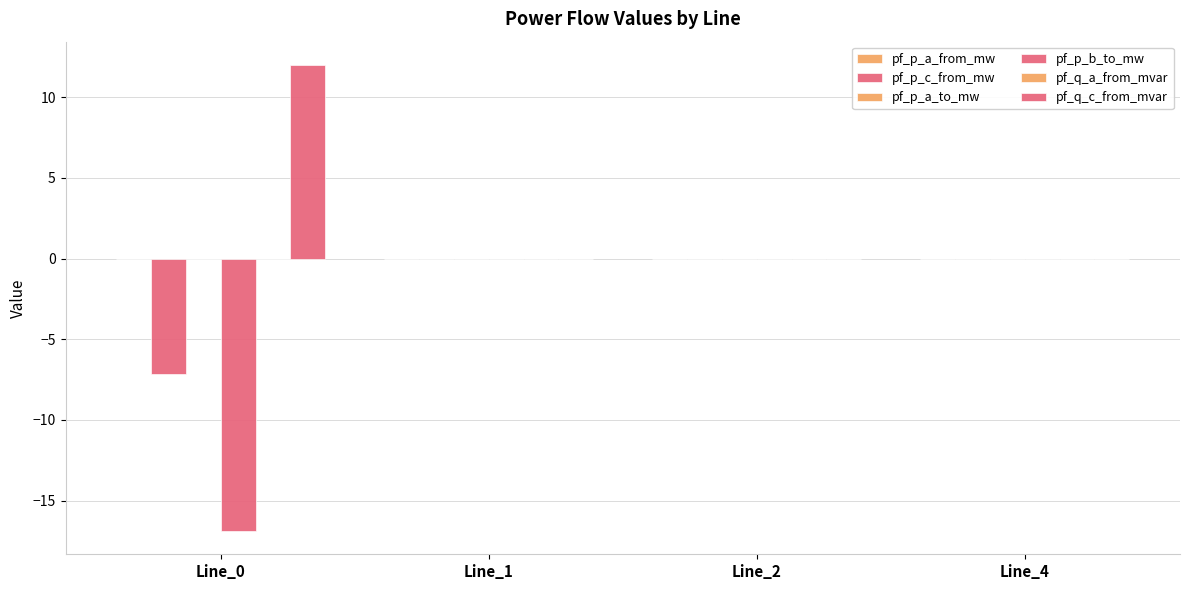

How many data points does each series have?

4